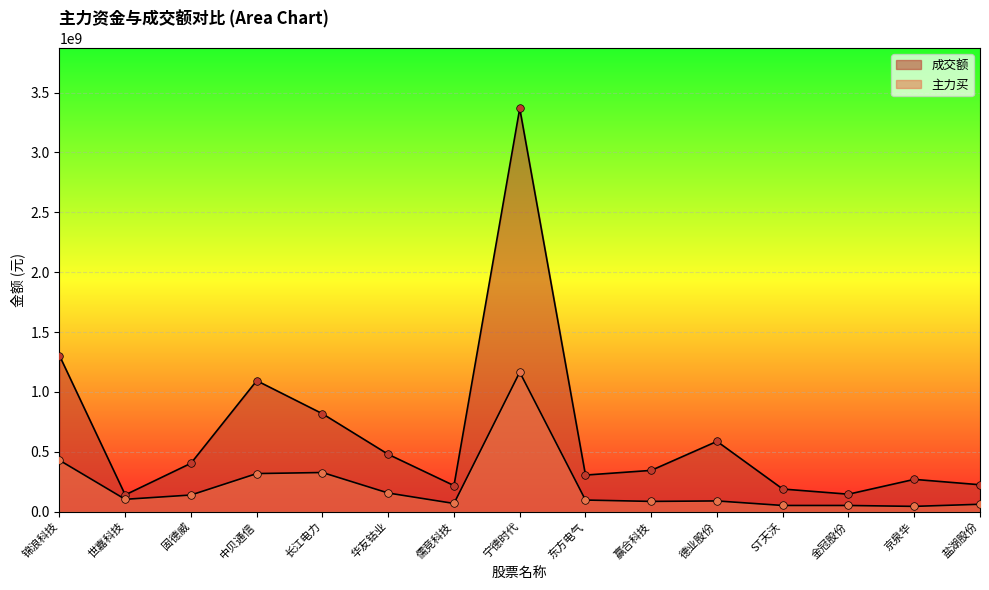

What are all the series names shown in the legend?

成交额, 主力买